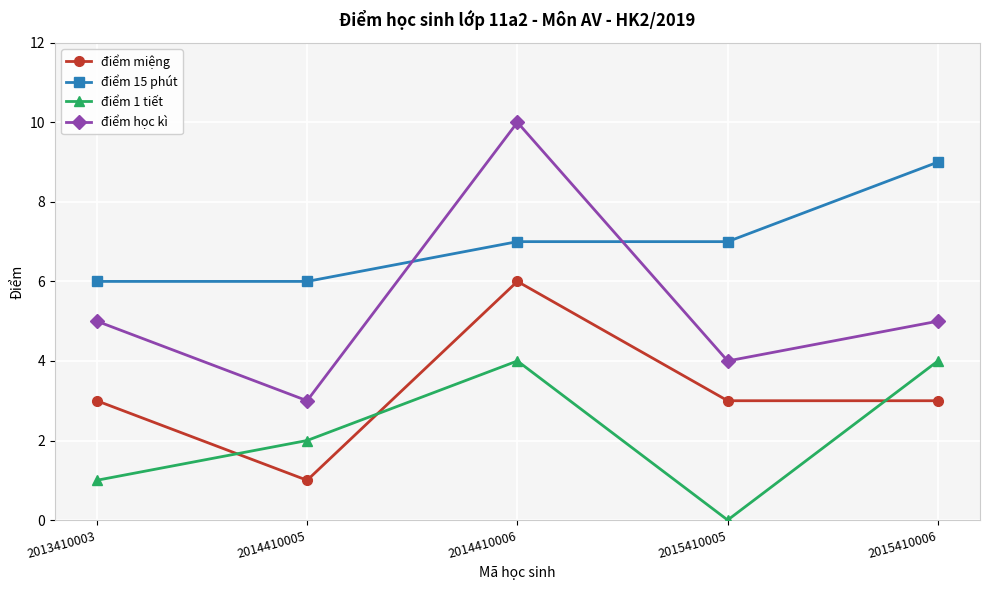

Is the value of điểm 1 tiết at 2015410006 greater than the value of điểm 15 phút at 2015410005?

No